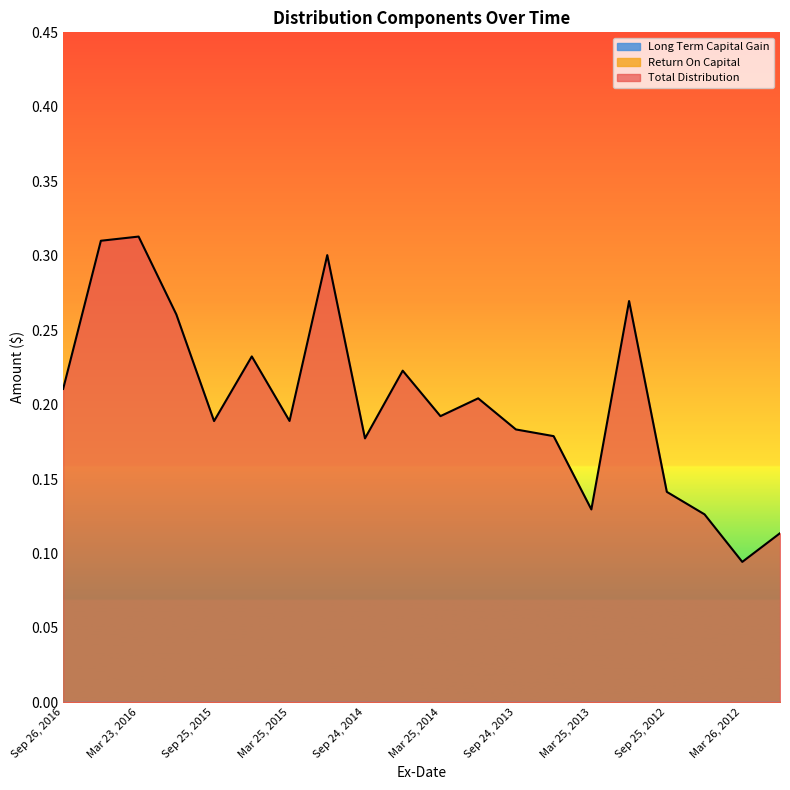

Which series has the largest total across all categories?

Total Distribution